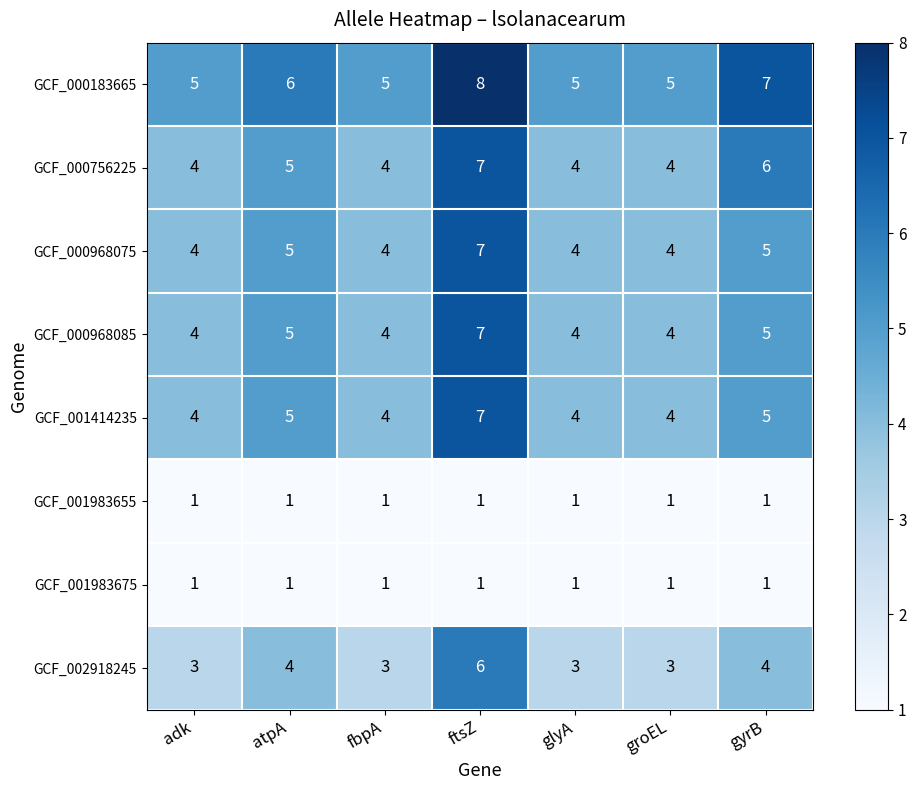

What is the greatest value displayed?

8